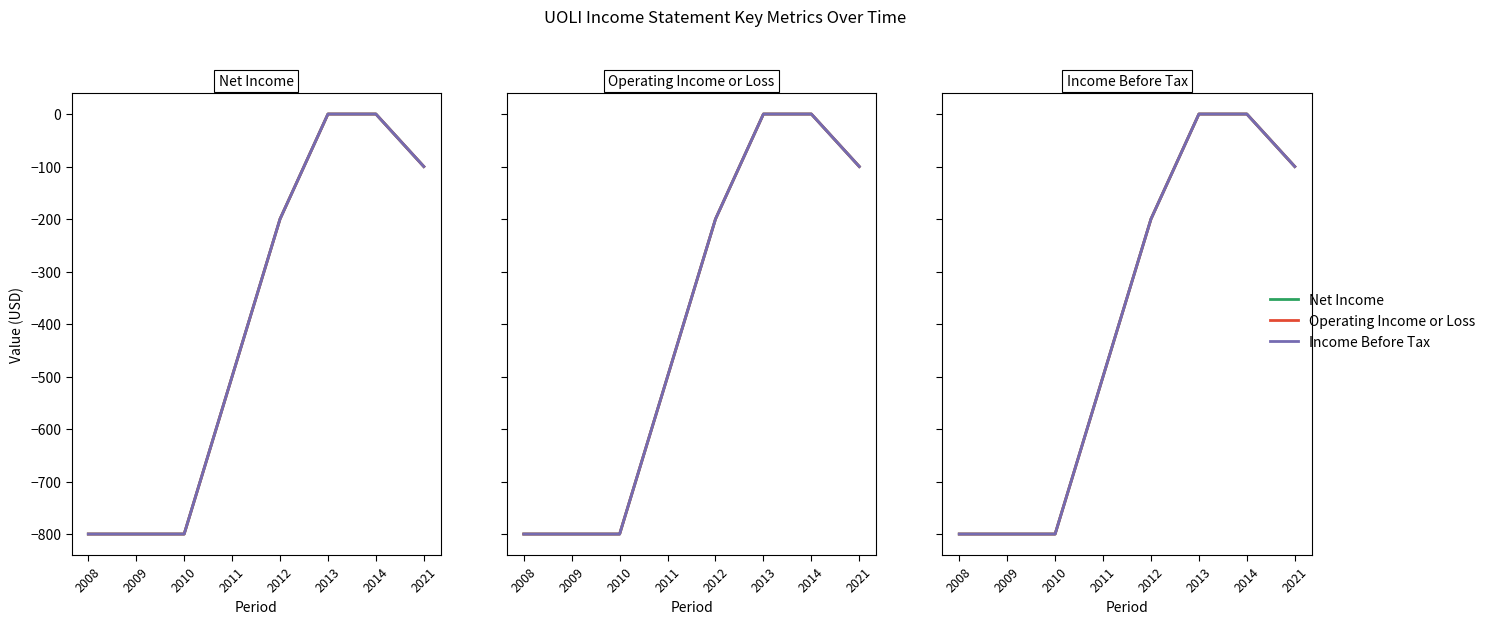

Which series changed the most between 2011 and 2014?

Net Income